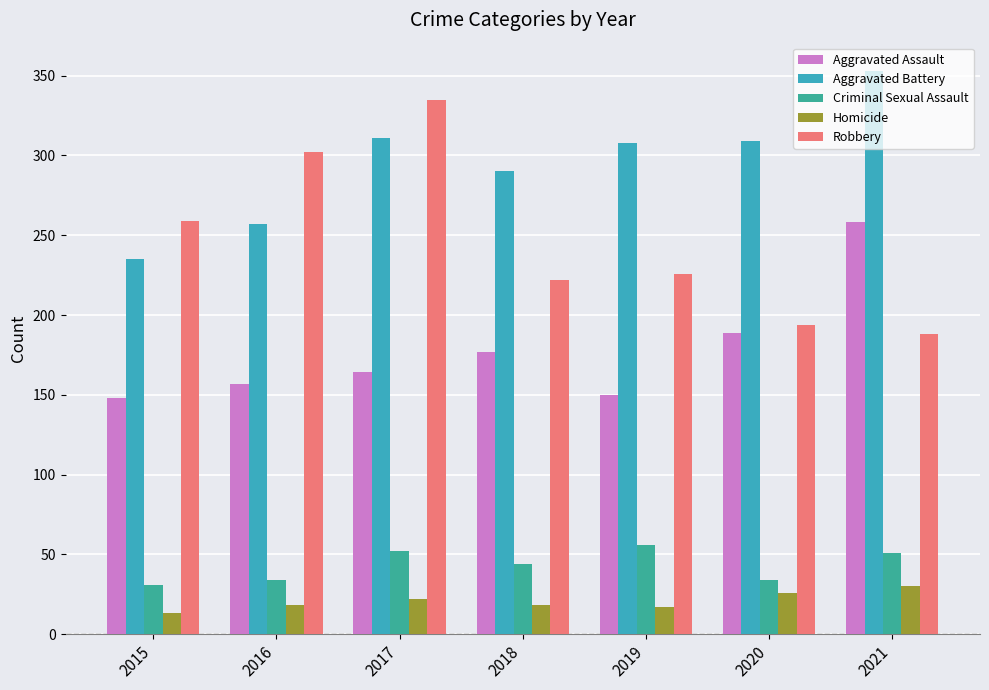

List the series in order of their peak value, highest first.

Aggravated Battery, Robbery, Aggravated Assault, Criminal Sexual Assault, Homicide